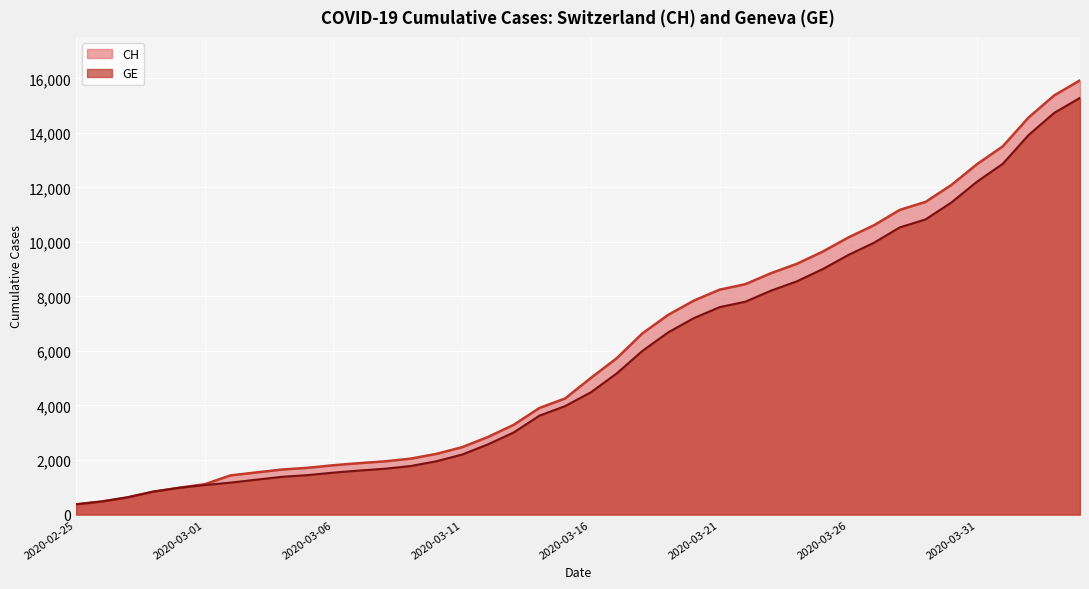

True or false: CH and GE intersect in this chart.

False